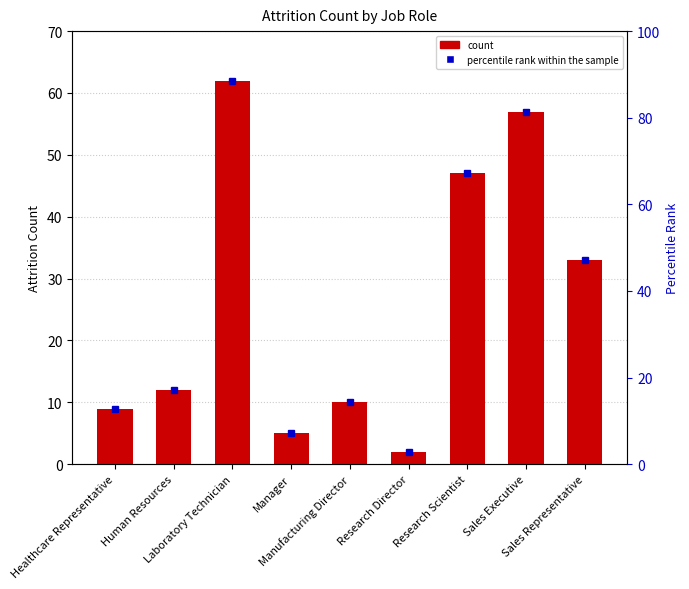

What is the sum of the values at Human Resources and Sales Executive?

69